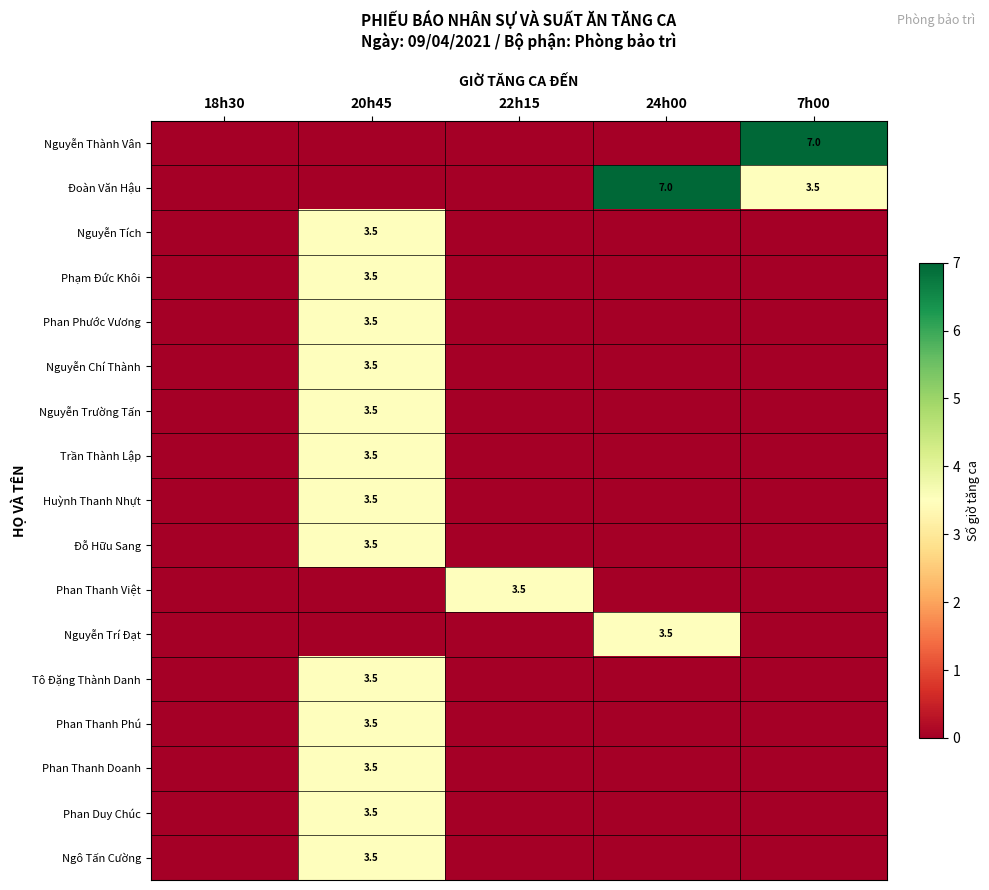

What is the total value across all series at 20h45?

45.5